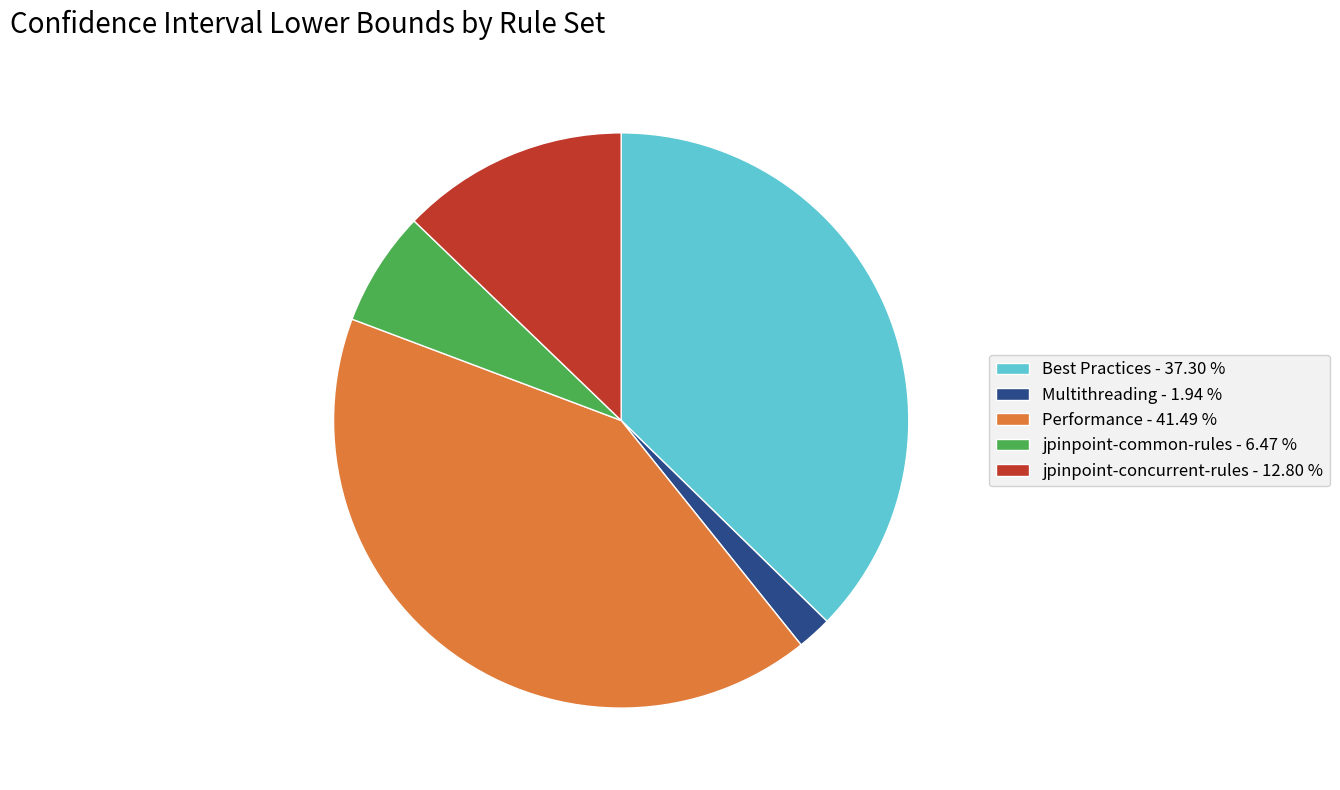

True or false: Best Practices accounts for 37% of the total.

True